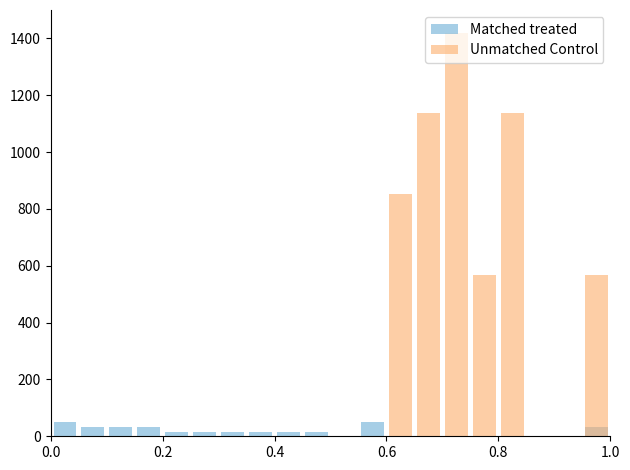

How many bars are there in total?

40